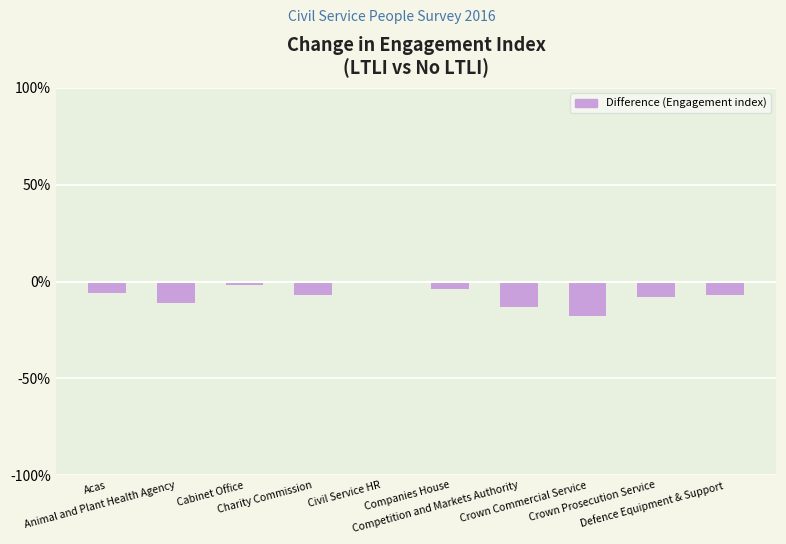

Reading left to right, extract all data points from this chart.

Acas=-6	Animal and Plant Health Agency=-11	Cabinet Office=-2	Charity Commission=-7	Civil Service HR=-1	Companies House=-4	Competition and Markets Authority=-13	Crown Commercial Service=-18	Crown Prosecution Service=-8	Defence Equipment & Support=-7